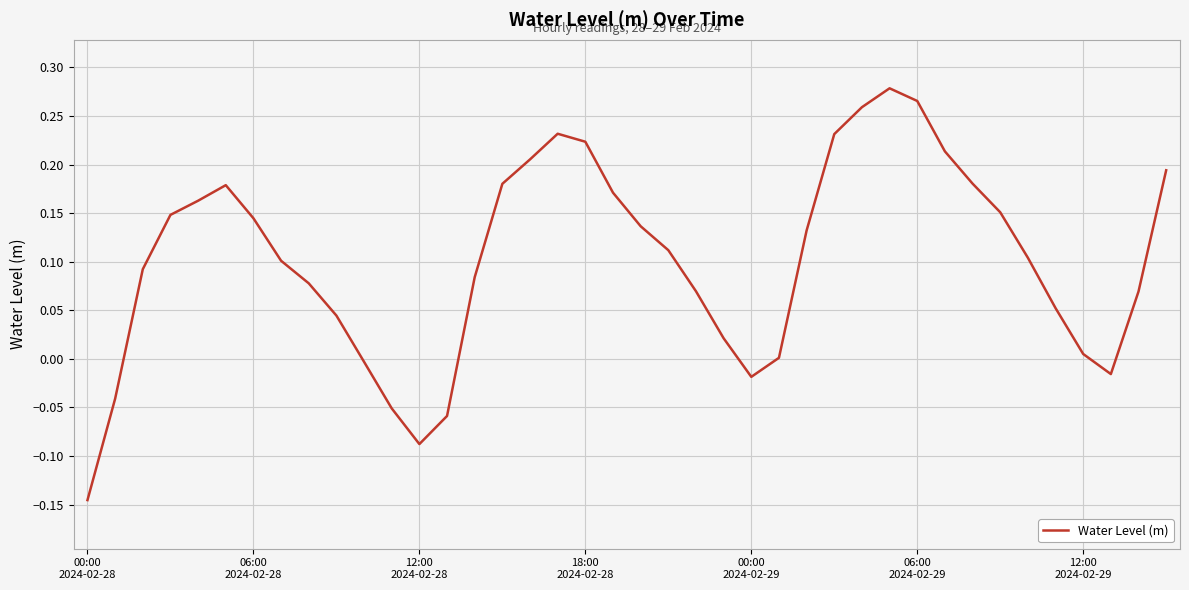

What is the difference between the maximum and minimum values?

0.4